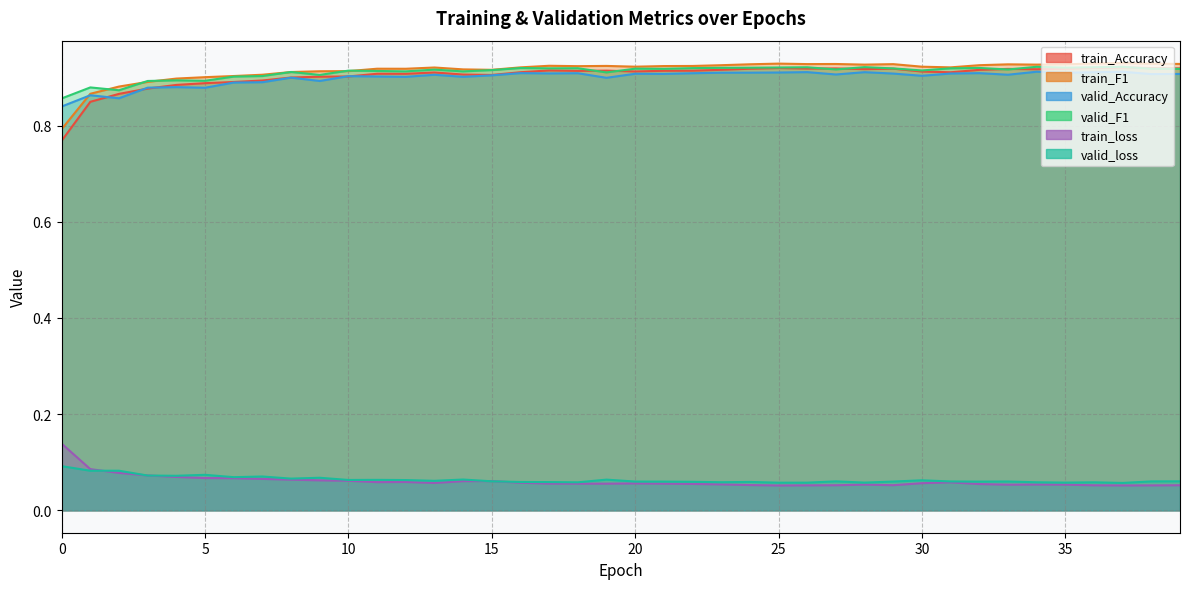

At how many categories does at least one series exceed 0?

40